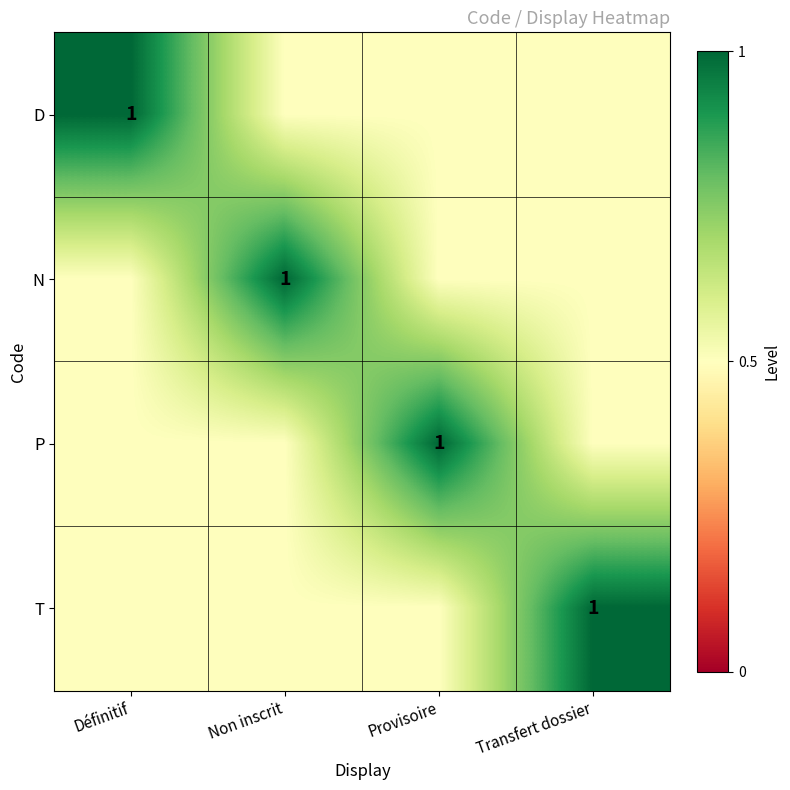

What is the spread (max minus min) of values at Transfert dossier?

0.5